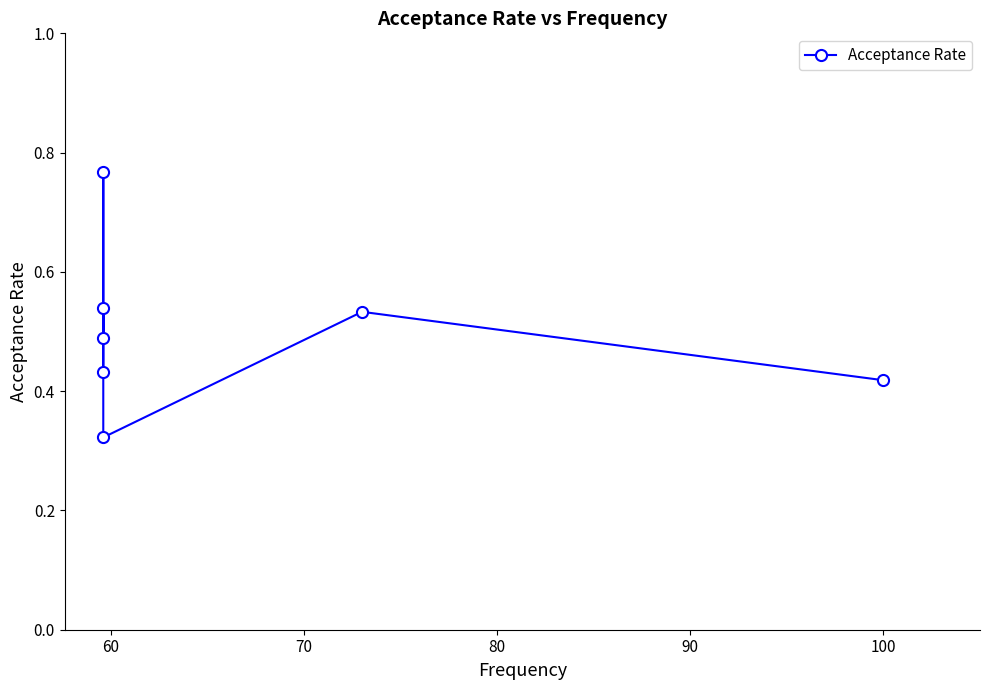

What is the approximate value at 70?

0.5